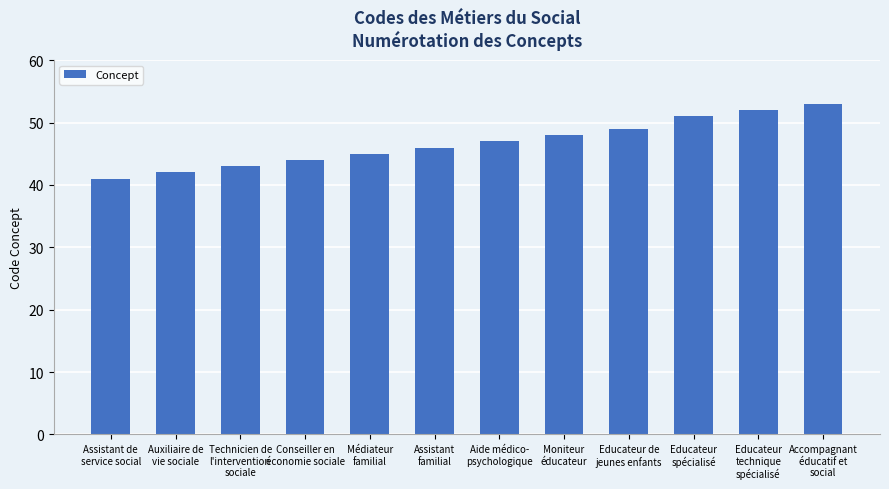

Which label corresponds to the smallest value in the chart?

Assistant de
service social